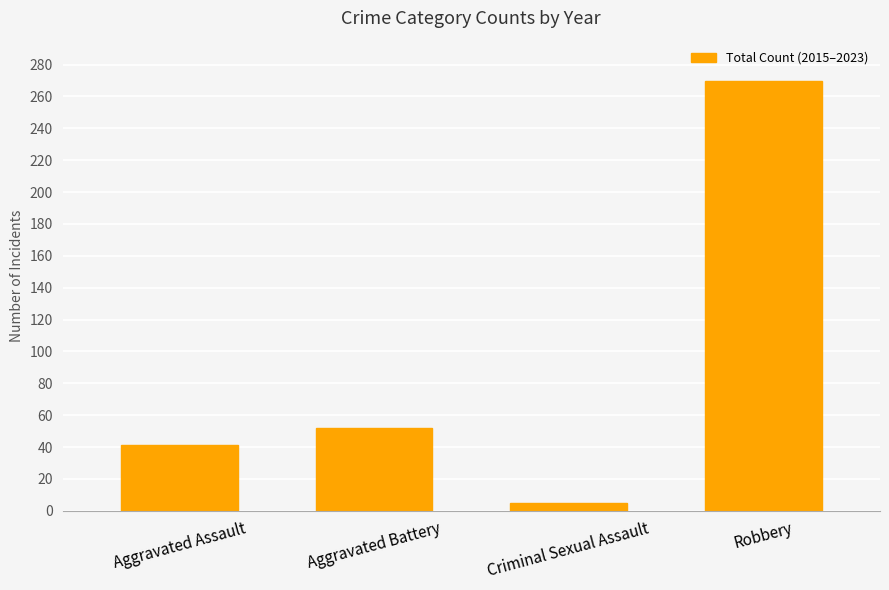

Does the chart contain stacked bars?

No